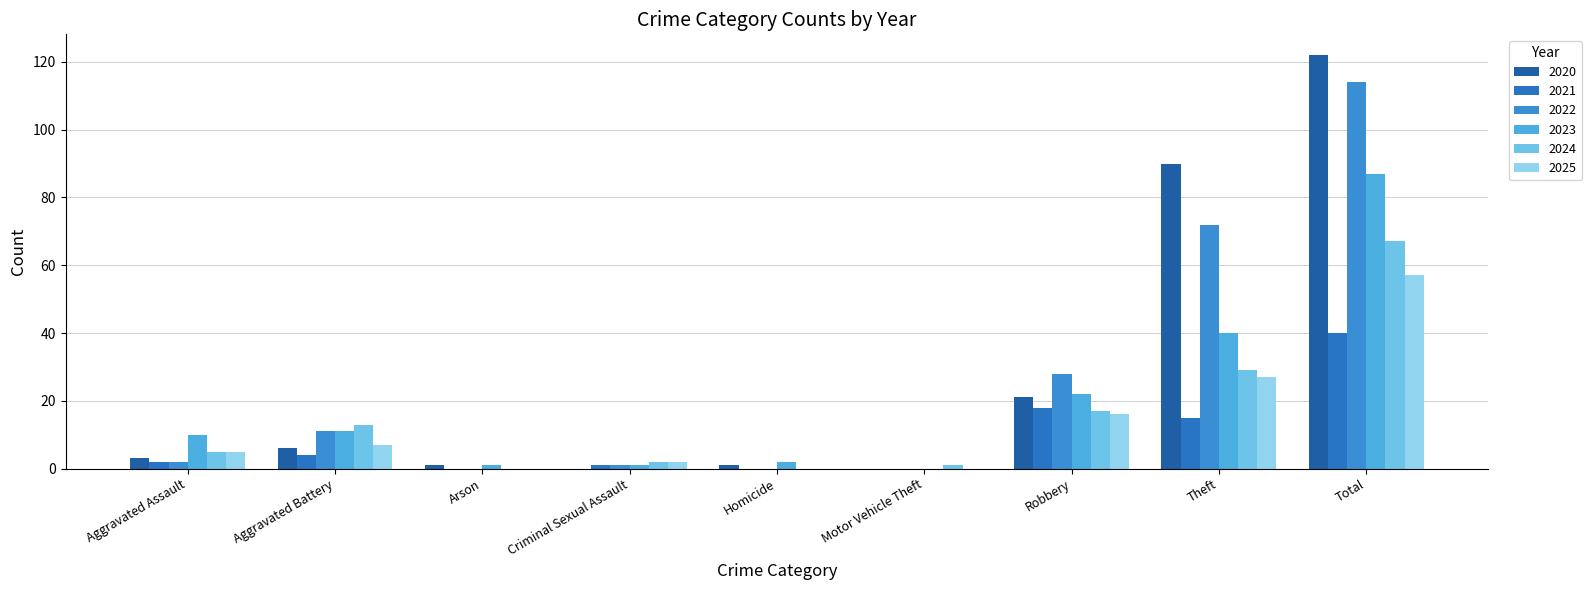

Are the bars horizontal?

No